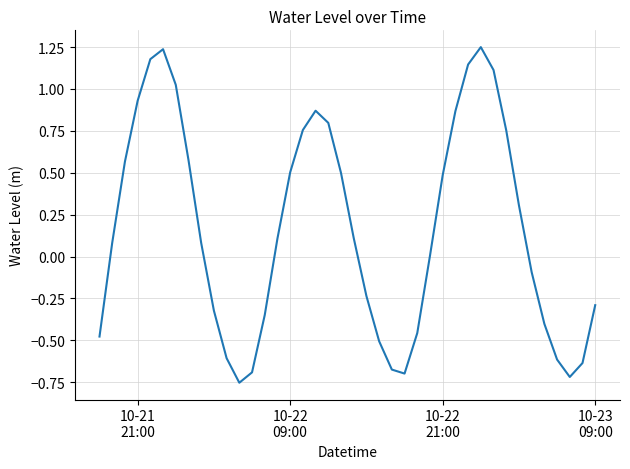

What is the difference between the maximum and minimum values?

2.0